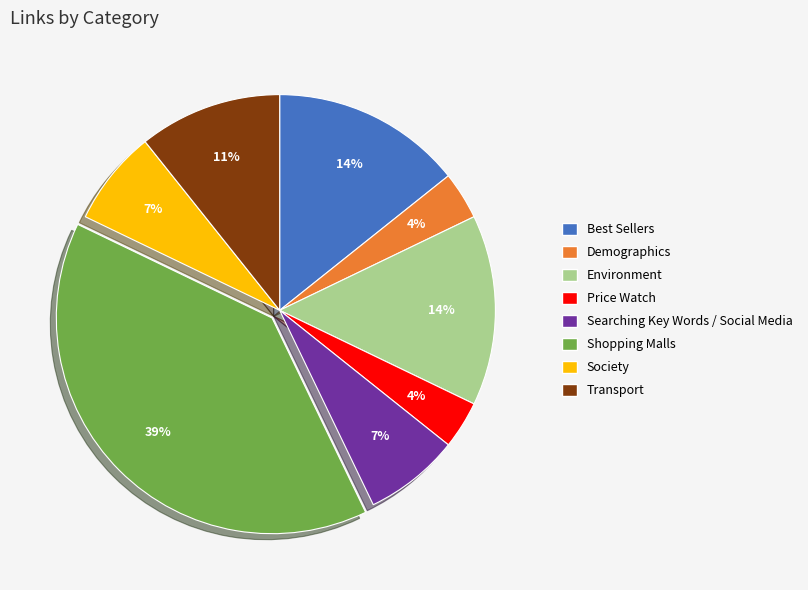

How many slices are in this pie chart?

8